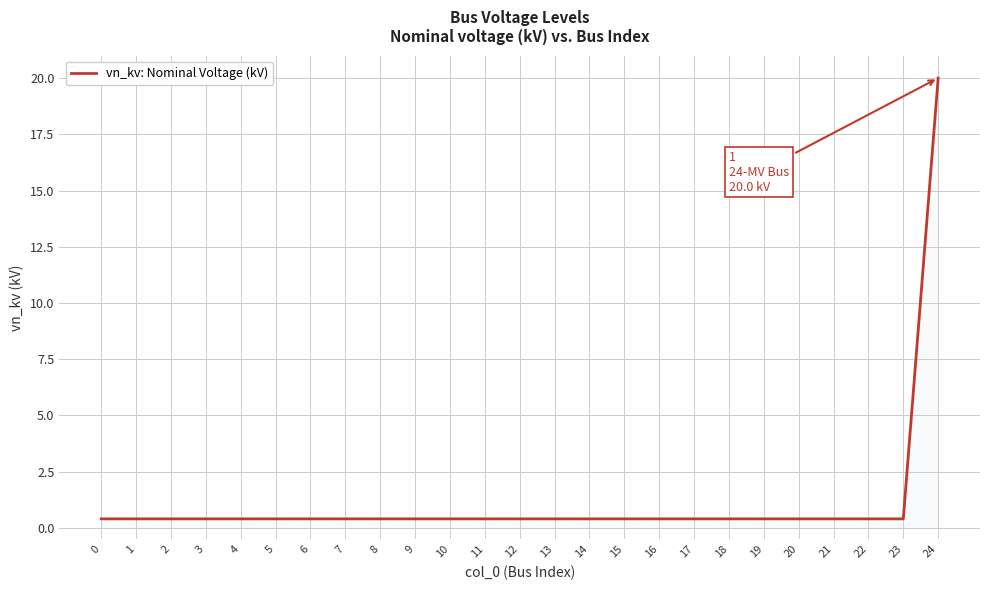

Is it true that the value at 5 is 0.4?

True